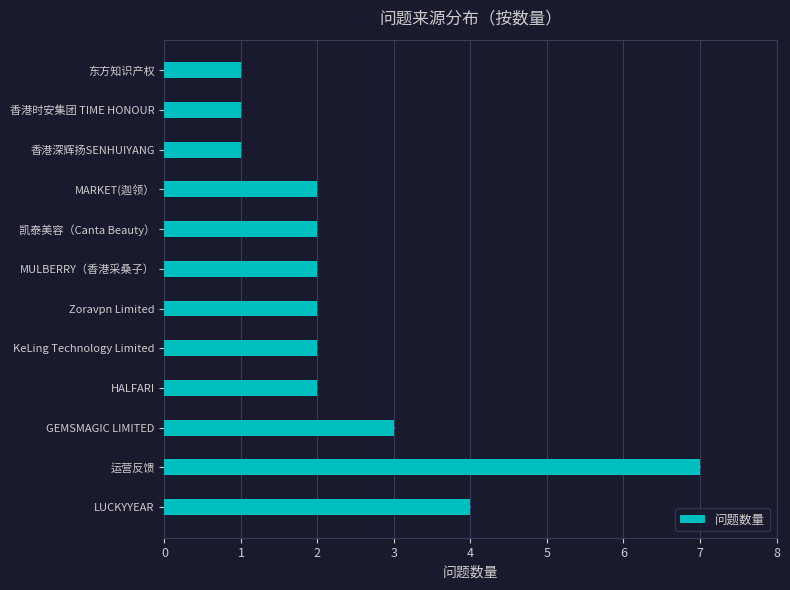

Approximately how many times larger is the value at 东方知识产权 compared to 香港深辉扬SENHUIYANG?

1.0